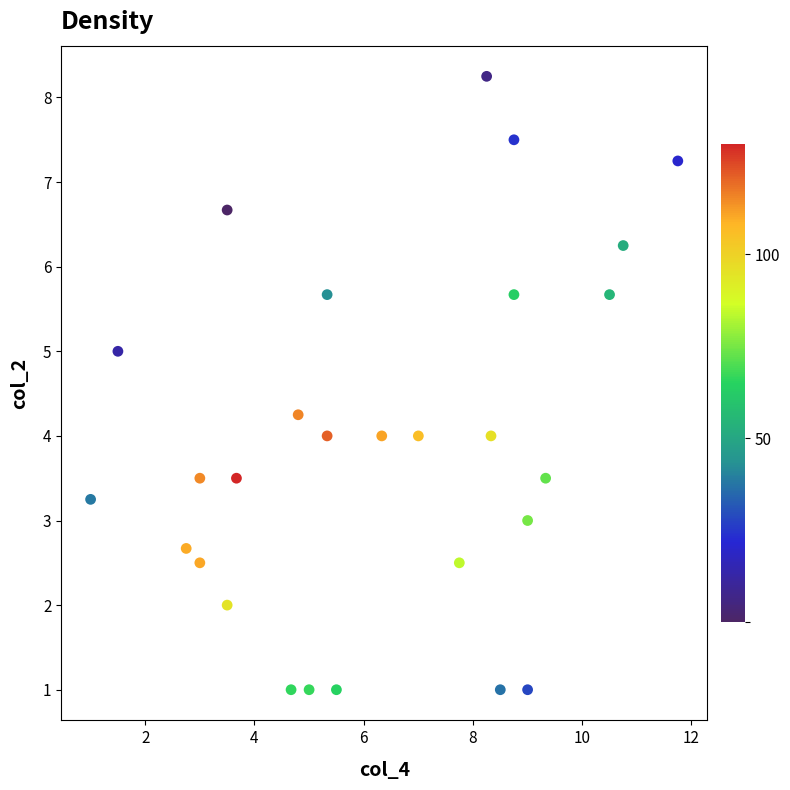

What is the range of X values (max minus min)?

10.8